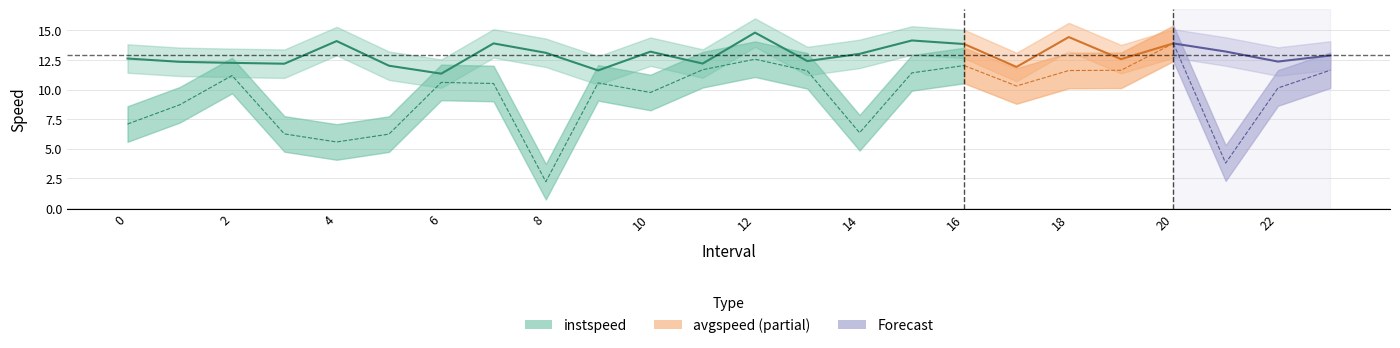

Between 13.0 and 20.0, which is larger?

20.0